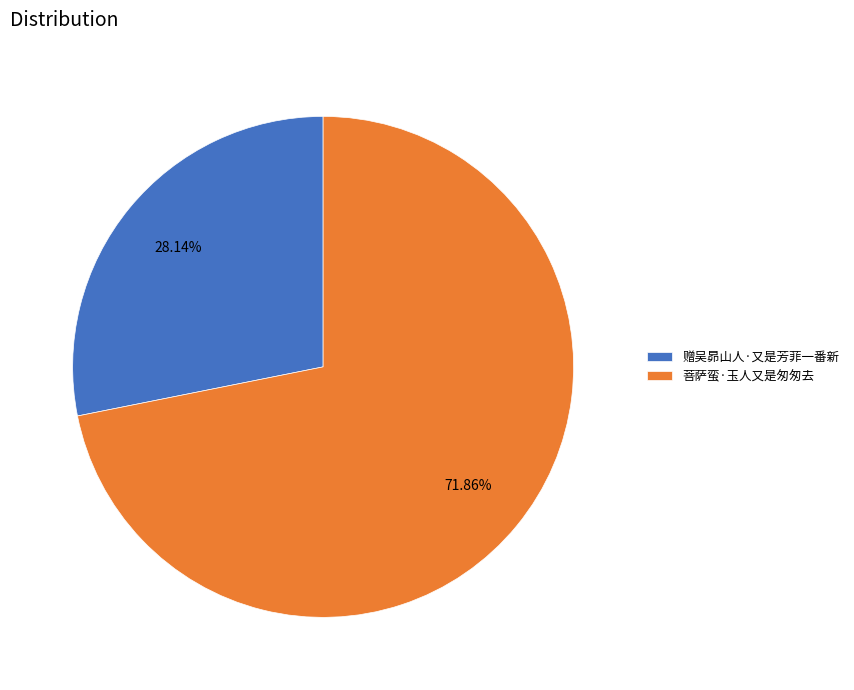

To the nearest percent, what percentage of the pie is 菩萨蛮·玉人又是匆匆去?

72%